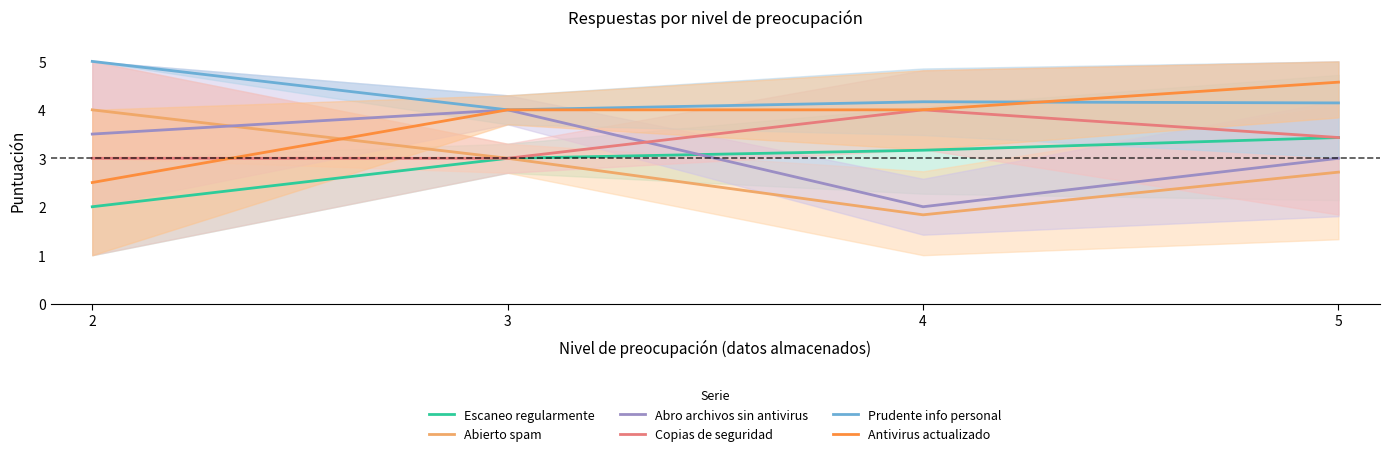

What is the value of the Antivirus actualizado point at the 2nd from the left?

4.0